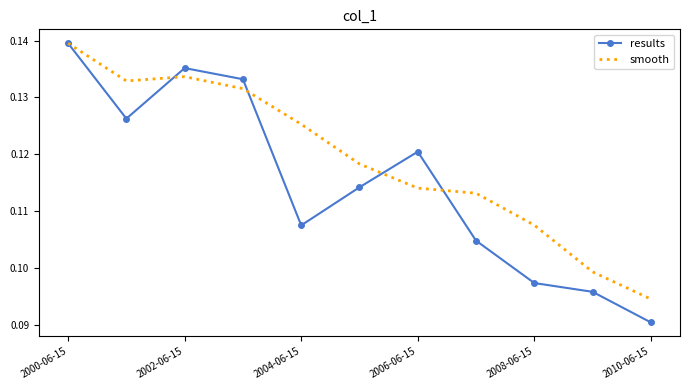

Which series has the widest spread of values?

results